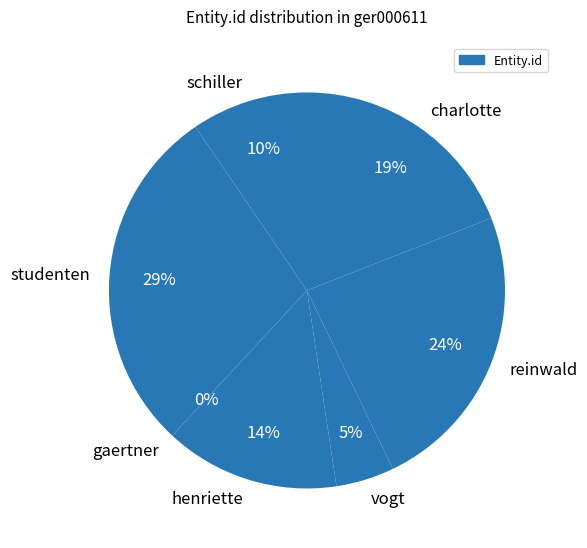

Does any single category account for the majority?

No